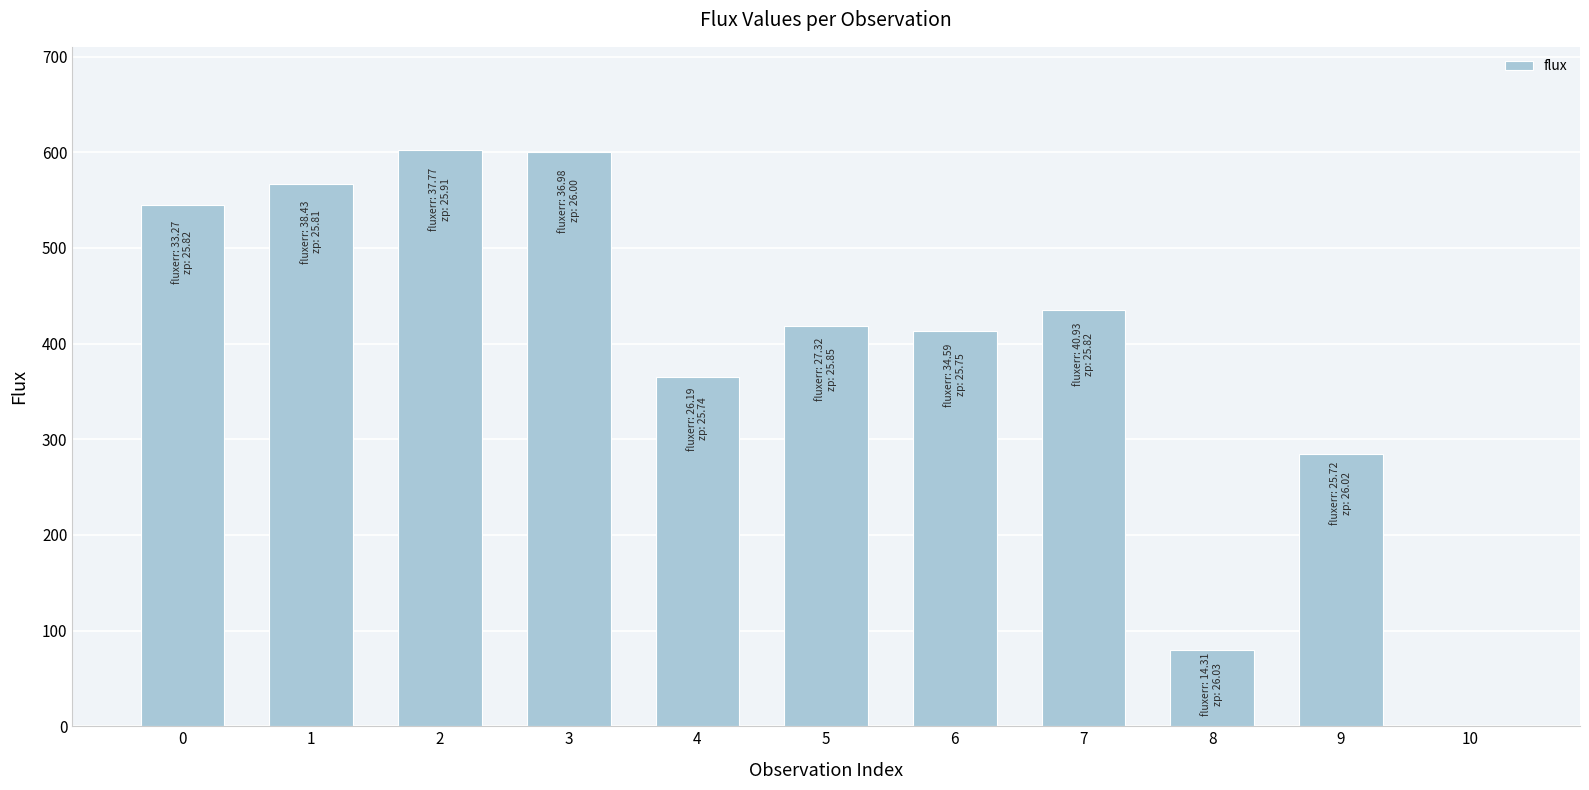

What is the sum of all values?

4310.1